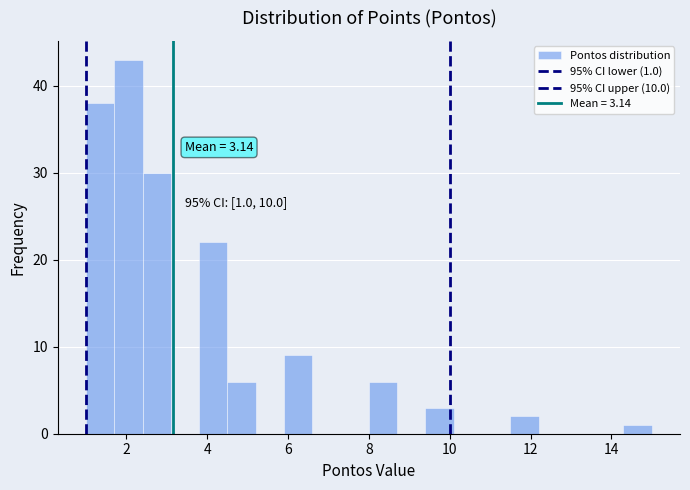

Around what value on the x-axis is the tallest bar? Give the approximate position of its centre, as read against the axis.

2.0